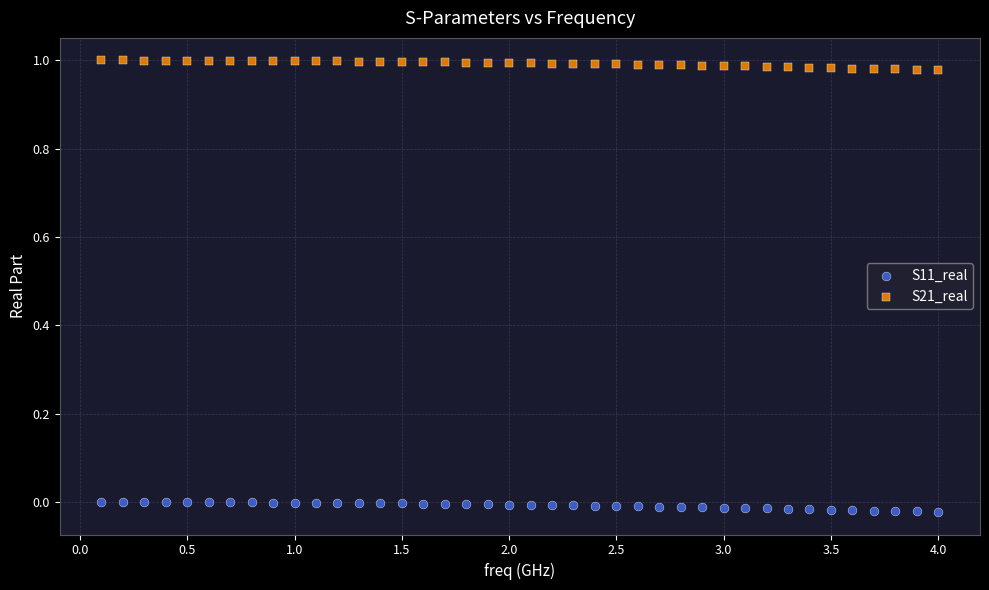

Which series reaches the maximum Y coordinate?

S21_real